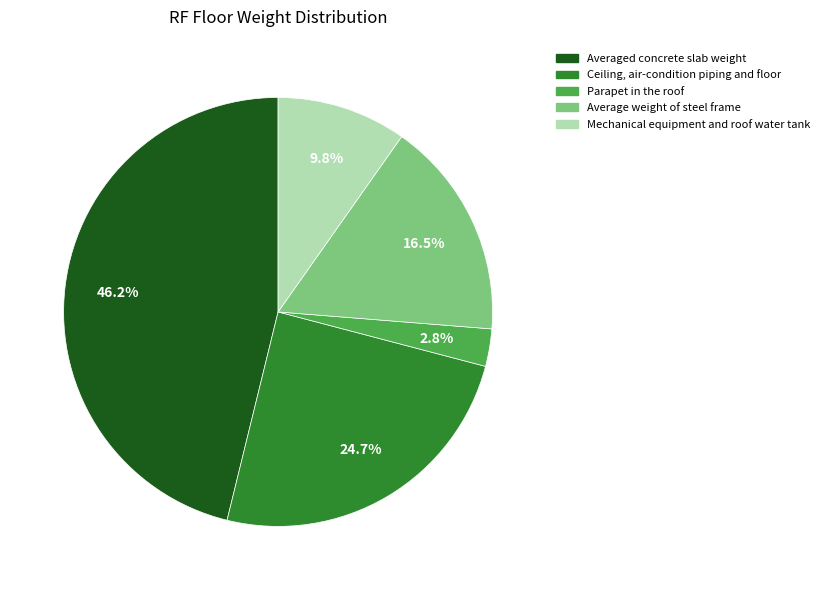

To the nearest percent, what is the difference between the Parapet in the roof and Mechanical equipment and roof water tank slice percentages?

7%